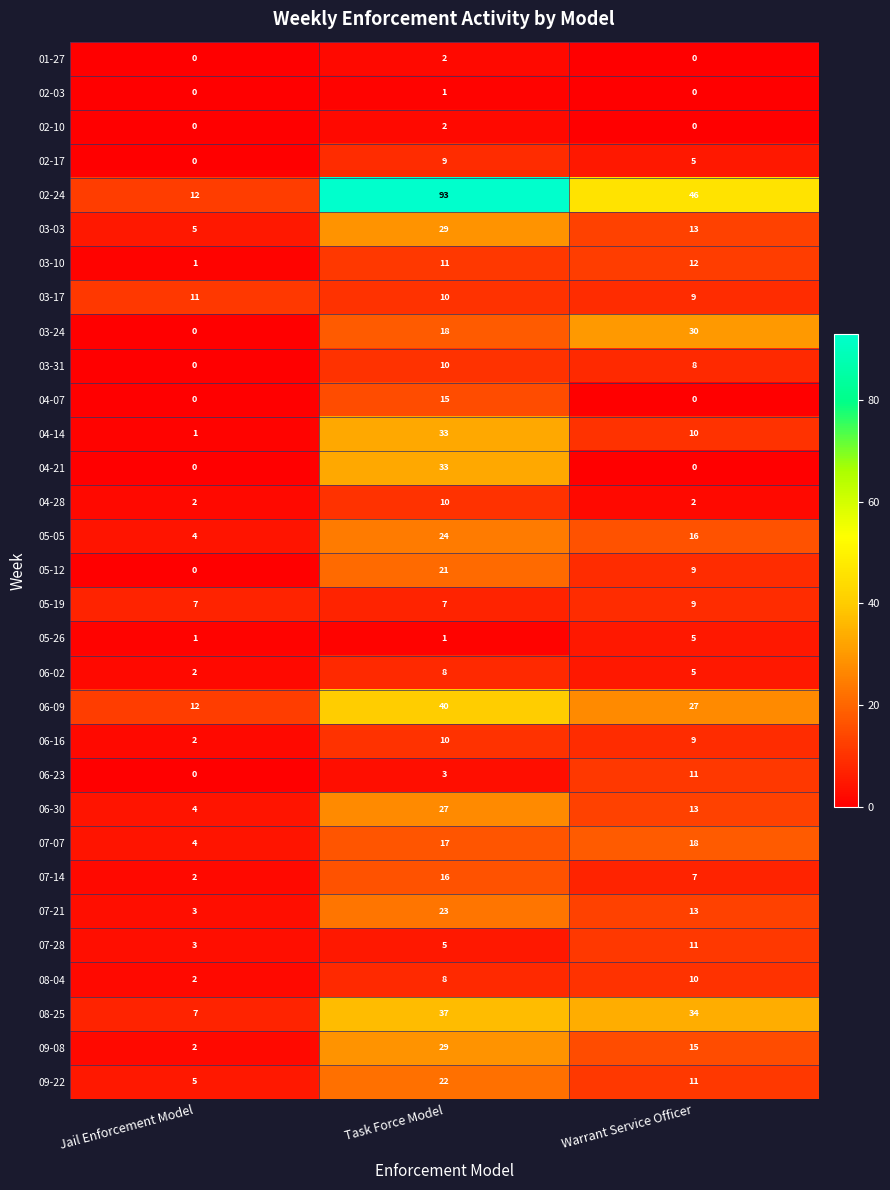

At which category is the sum across all series the highest?

Task Force Model